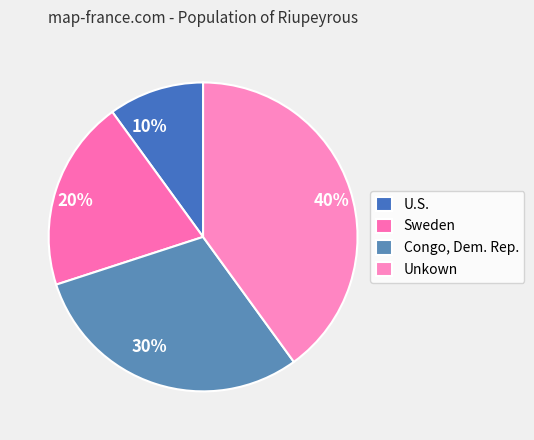

Count the number of slices in the pie.

4